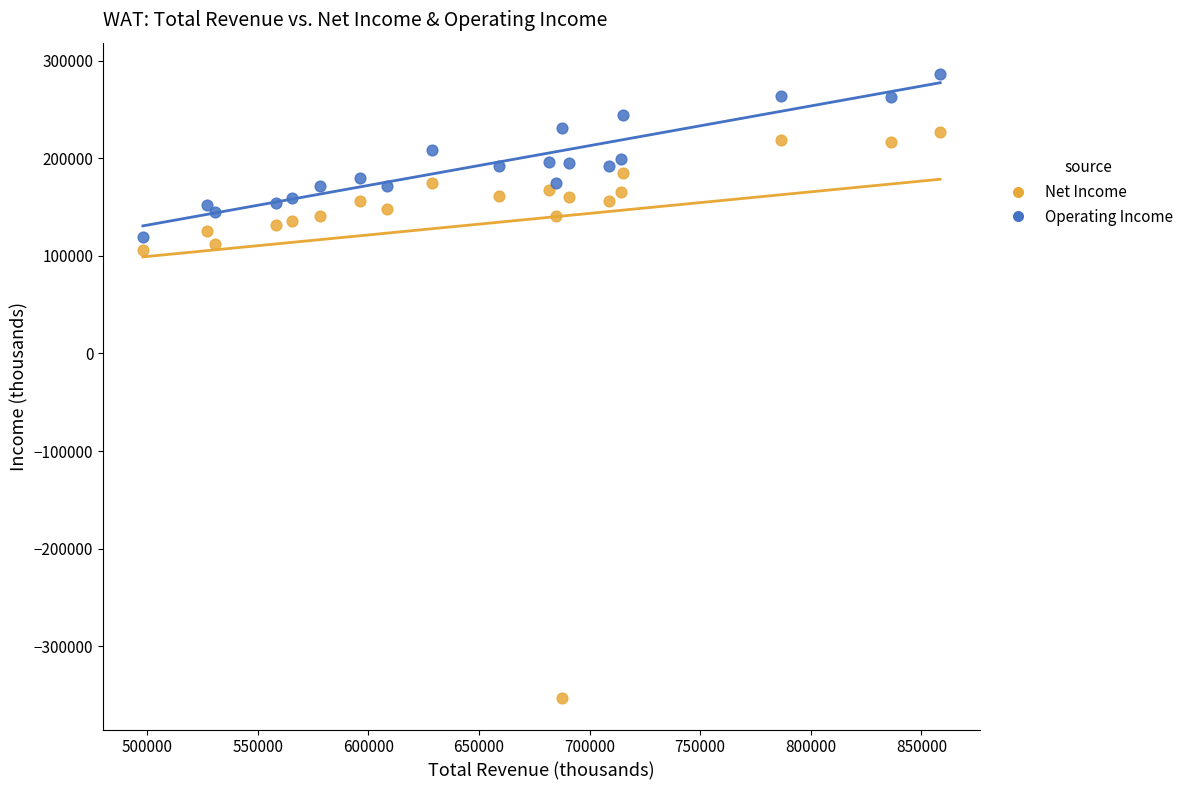

What are all the series names shown in the legend?

Net Income, Operating Income